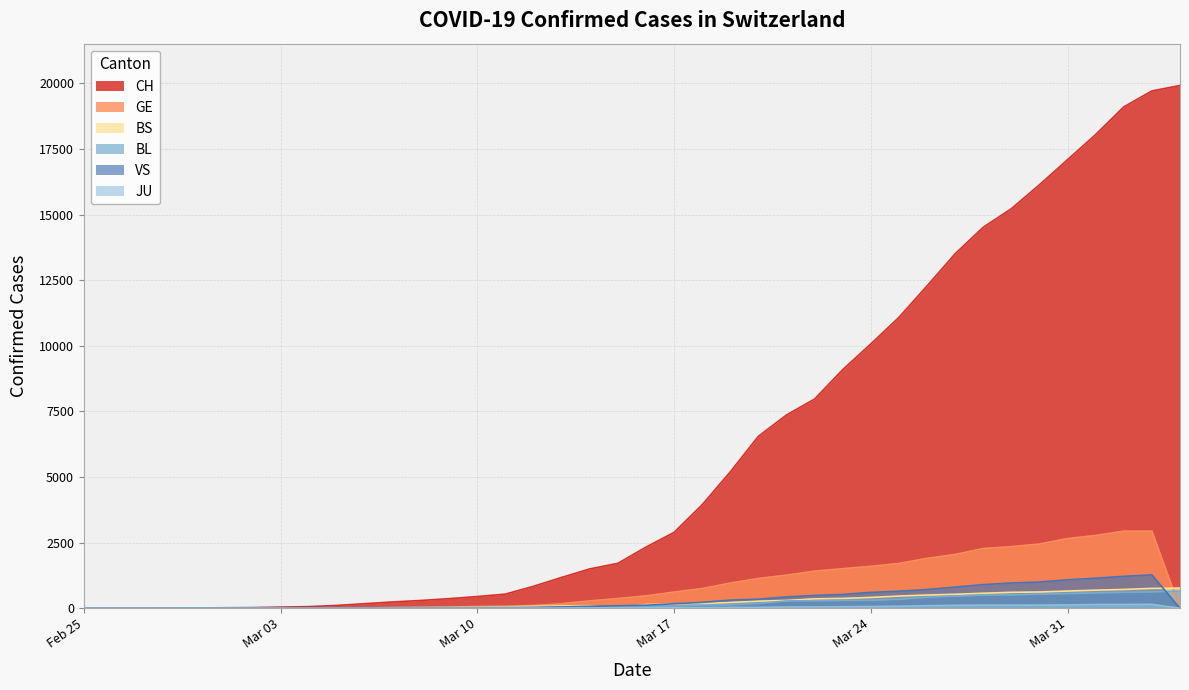

What is the greatest value displayed?

19924